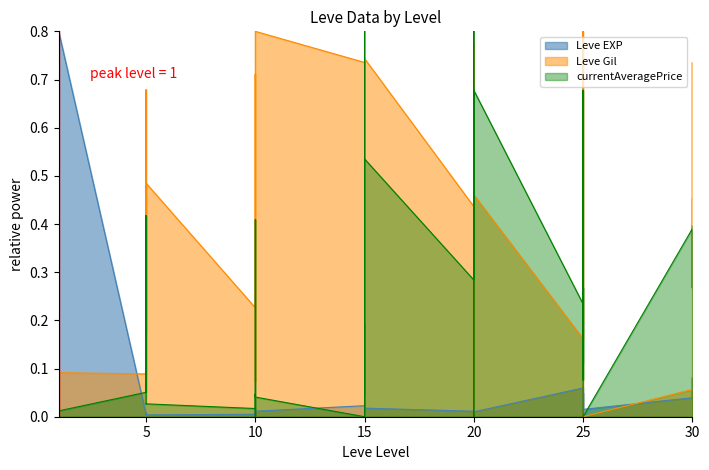

Count the number of data series in this chart.

3